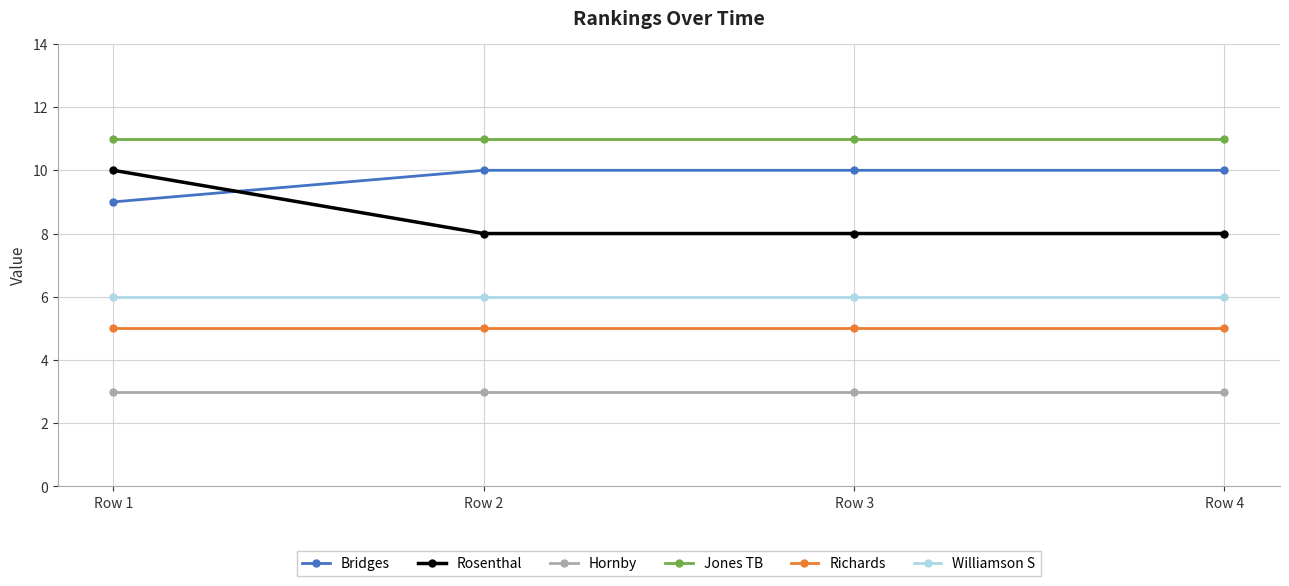

True or false: Richards and Rosenthal cross at least once.

False